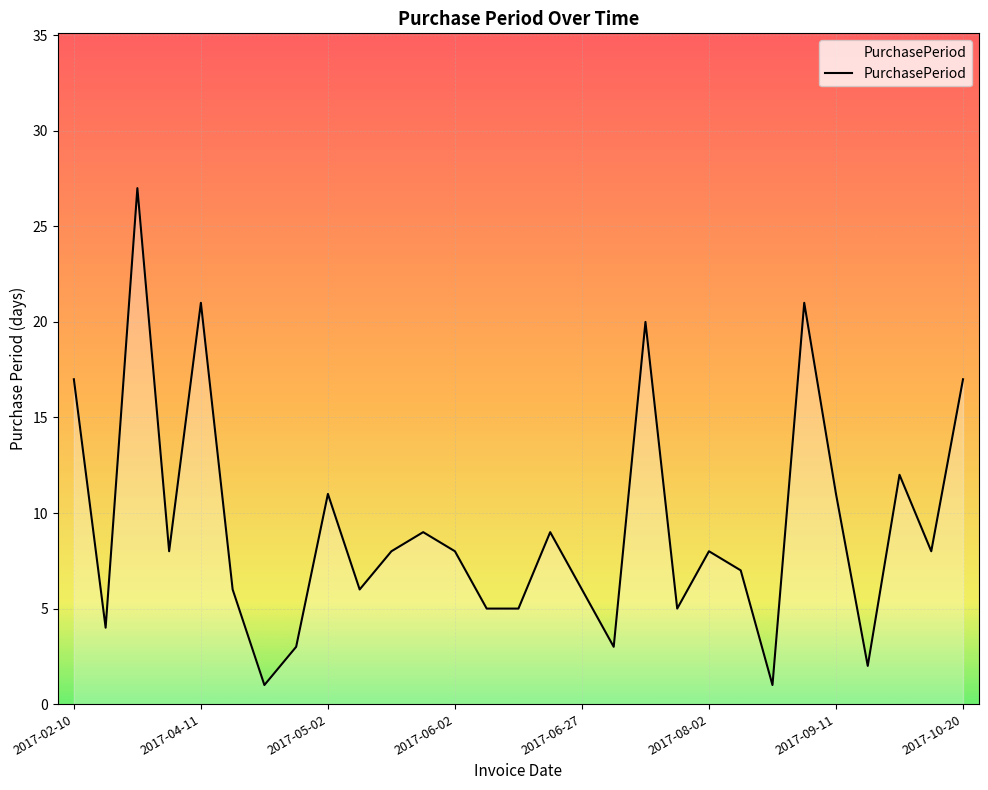

What is the difference between the maximum and minimum values?

26